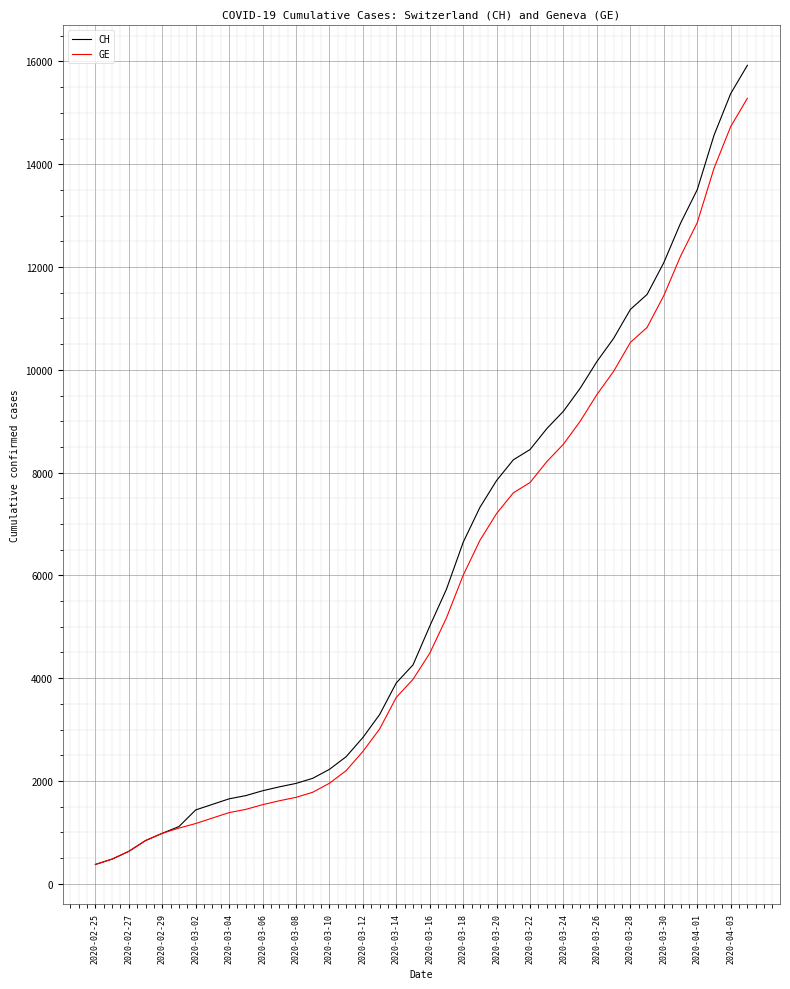

Which series has the widest spread of values?

CH